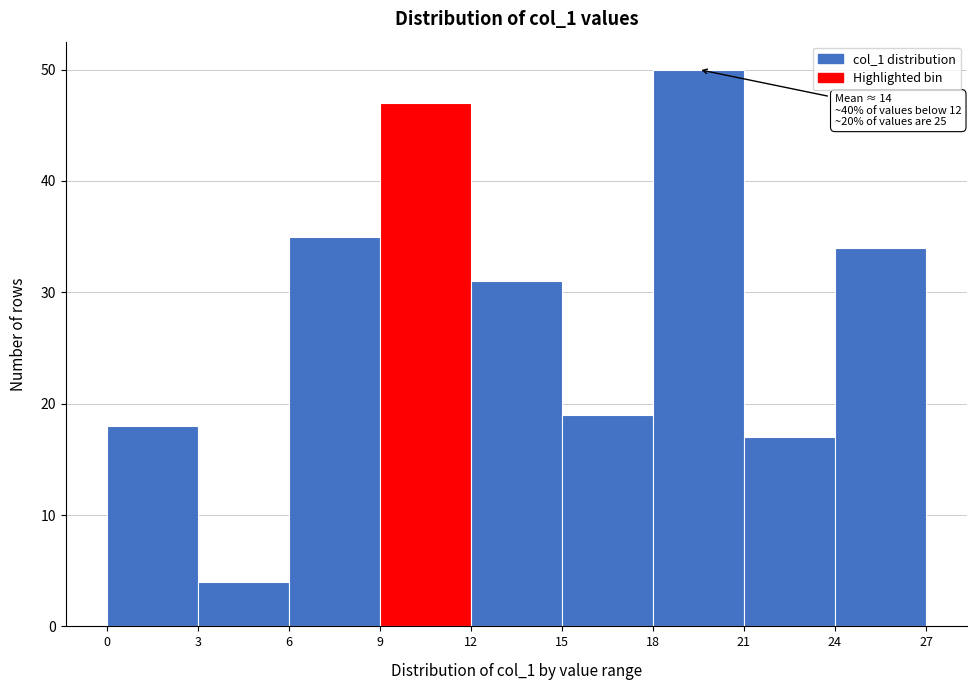

Over which range of the x-axis is the bar tallest?

18 to 21